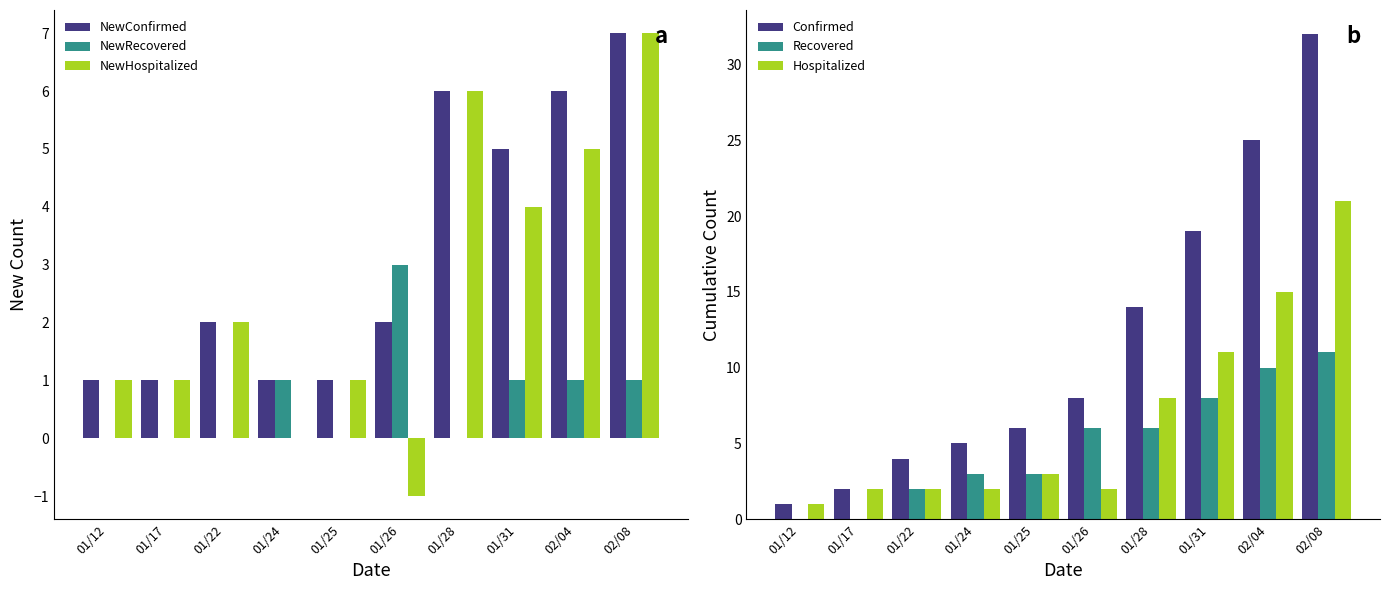

At which label is Recovered closest to 5?

01/26